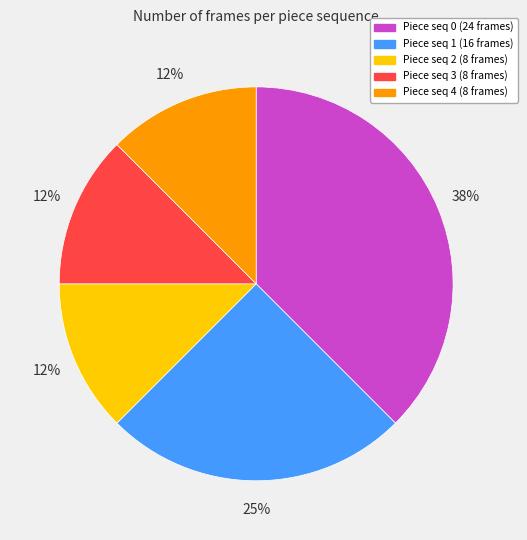

Does any single category account for the majority?

No